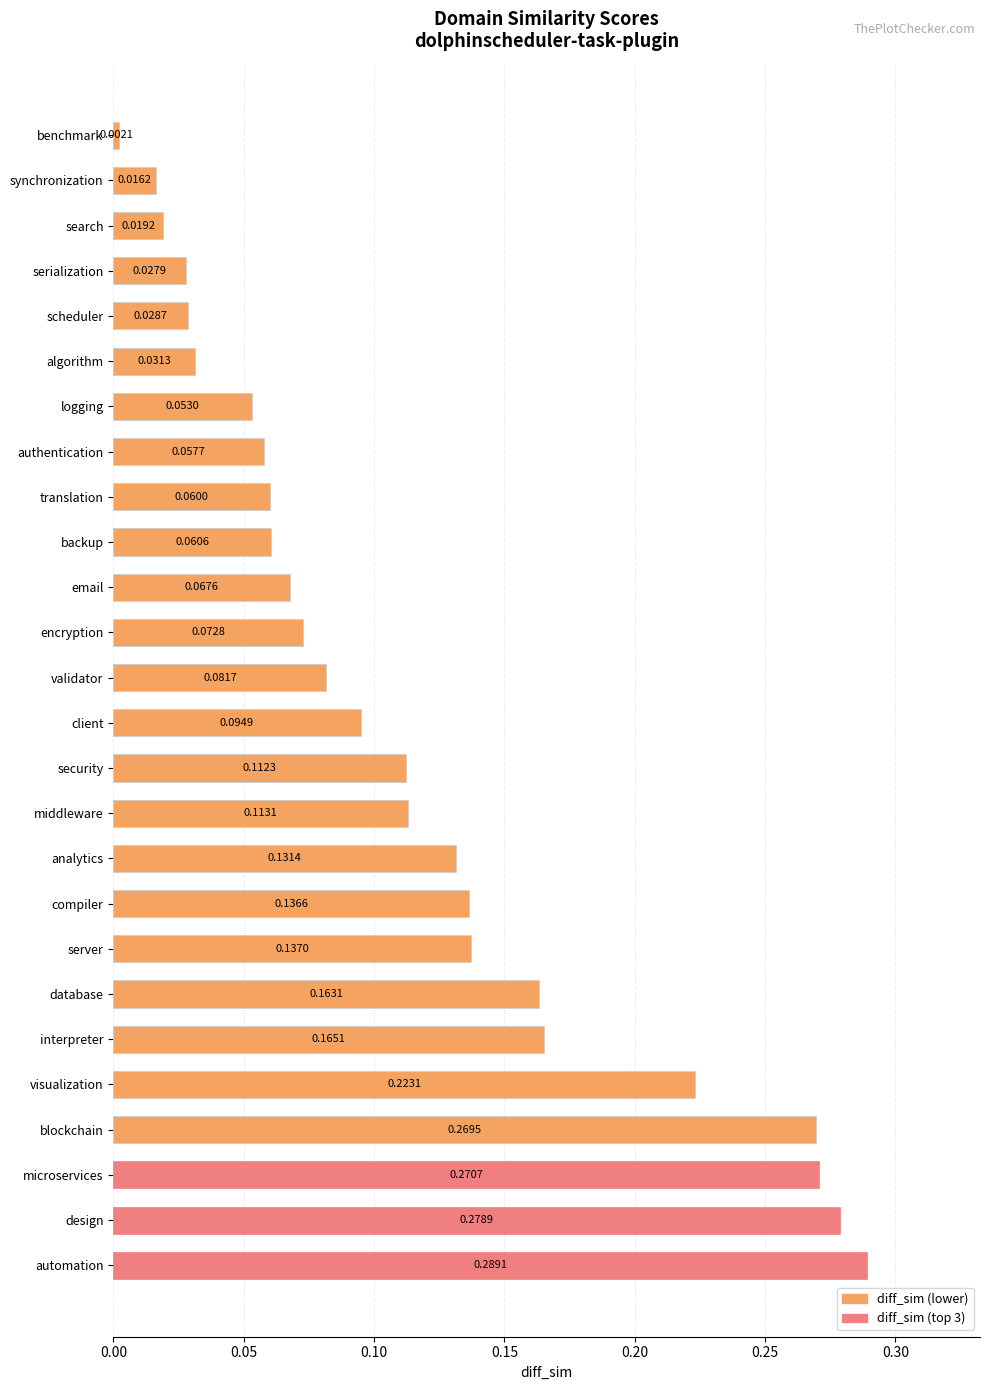

How many bars are there in total?

26